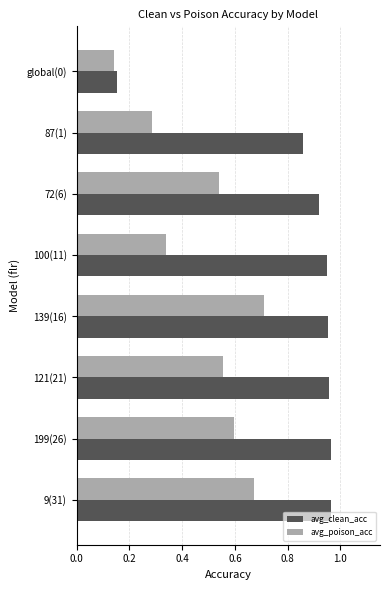

True or false: avg_poison_acc has a value of 0.2 at global(0).

False